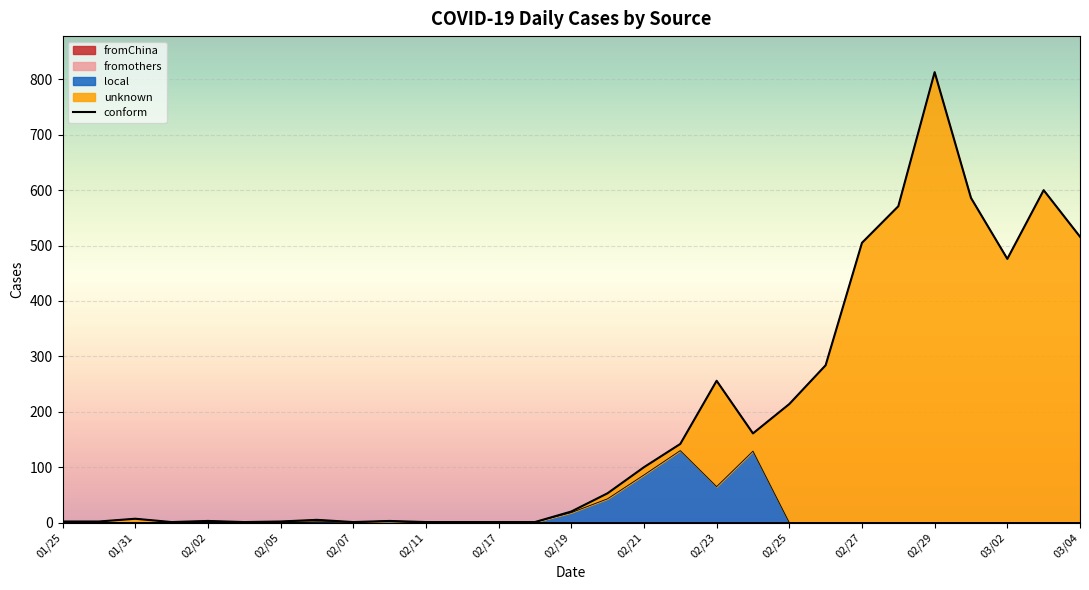

Reading right to left, list all the values displayed in this chart.

516	600	476	586	813	571	505	284	214	161	256	142	100	53	20	1	1	1	1	3	1	5	2	1	3	1	7	2	2